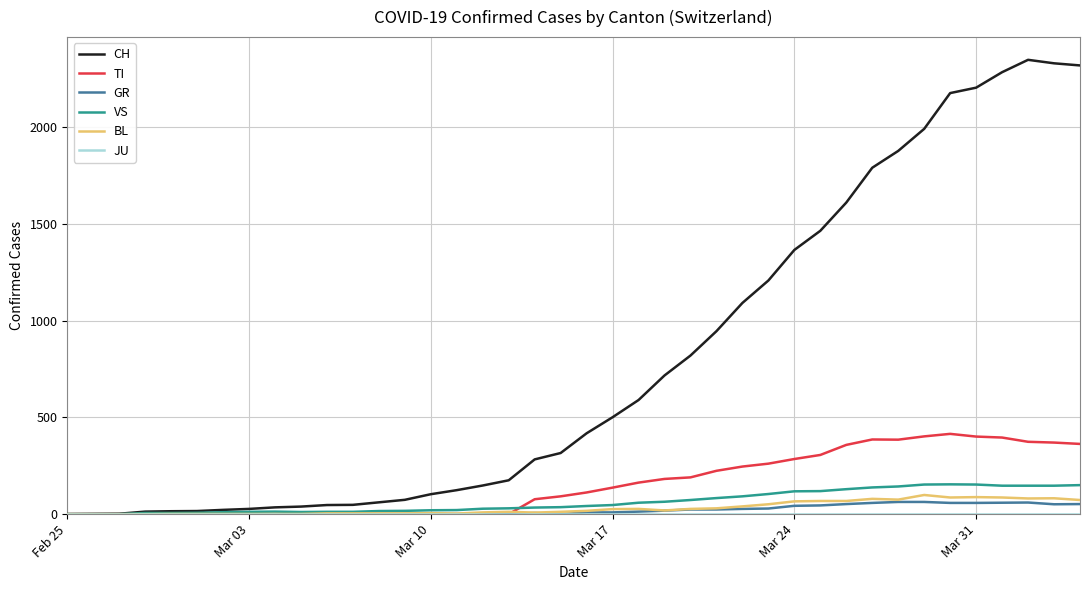

What is the maximum value shown in the chart?

2349